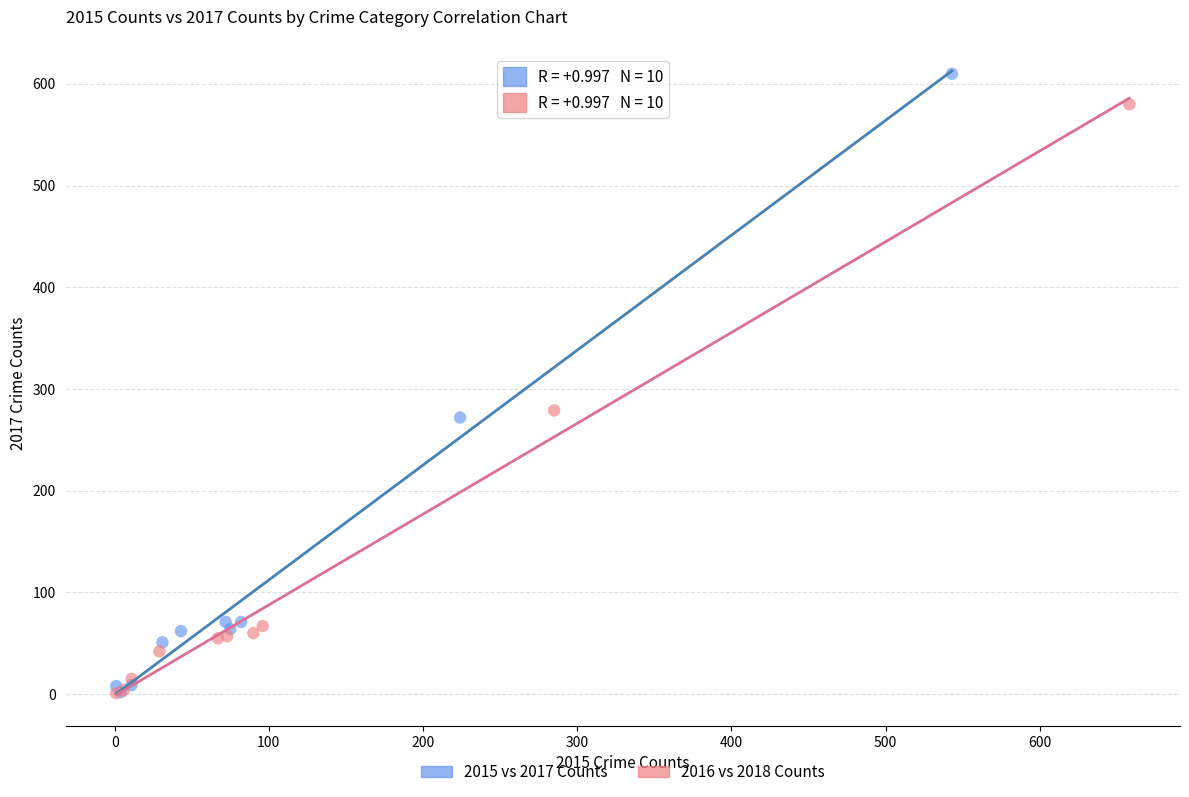

Which series has the widest spread of Y values?

2015 vs 2017 Counts